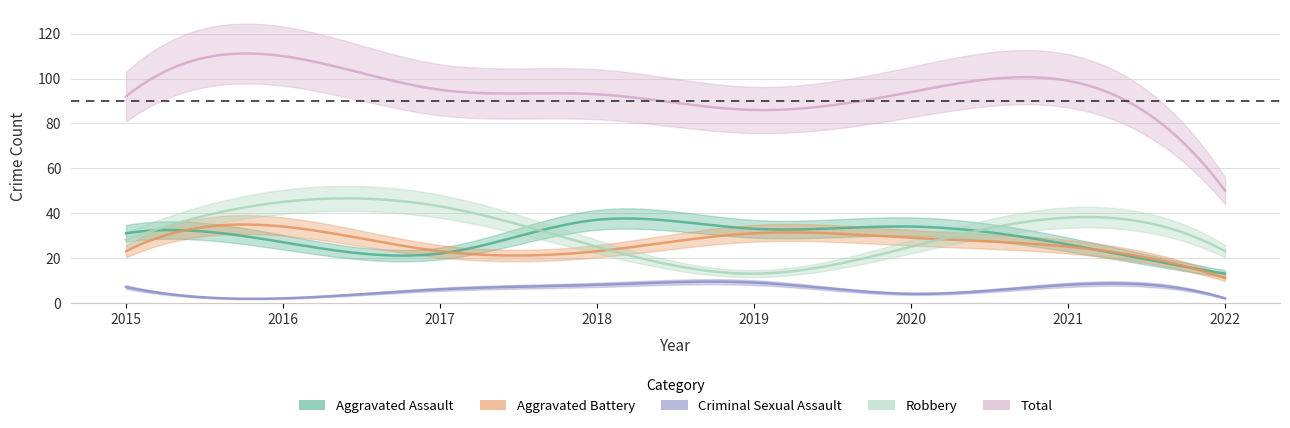

The value of Aggravated Assault at 2018 is 15. True or false?

False